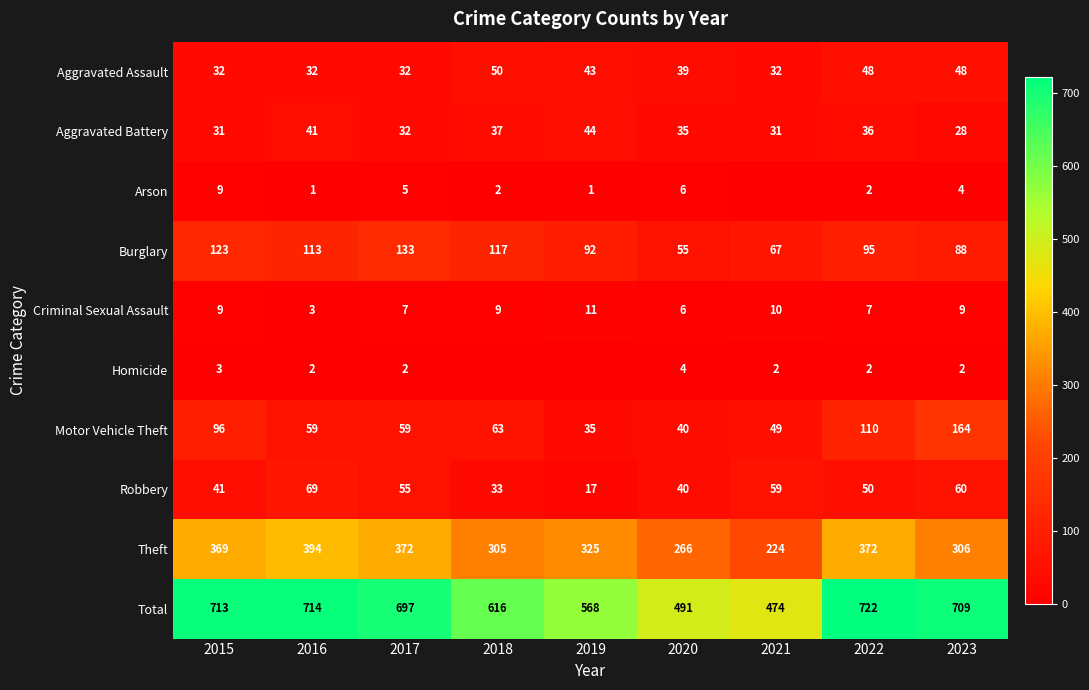

Read the Aggravated Assault value at 2020.

39